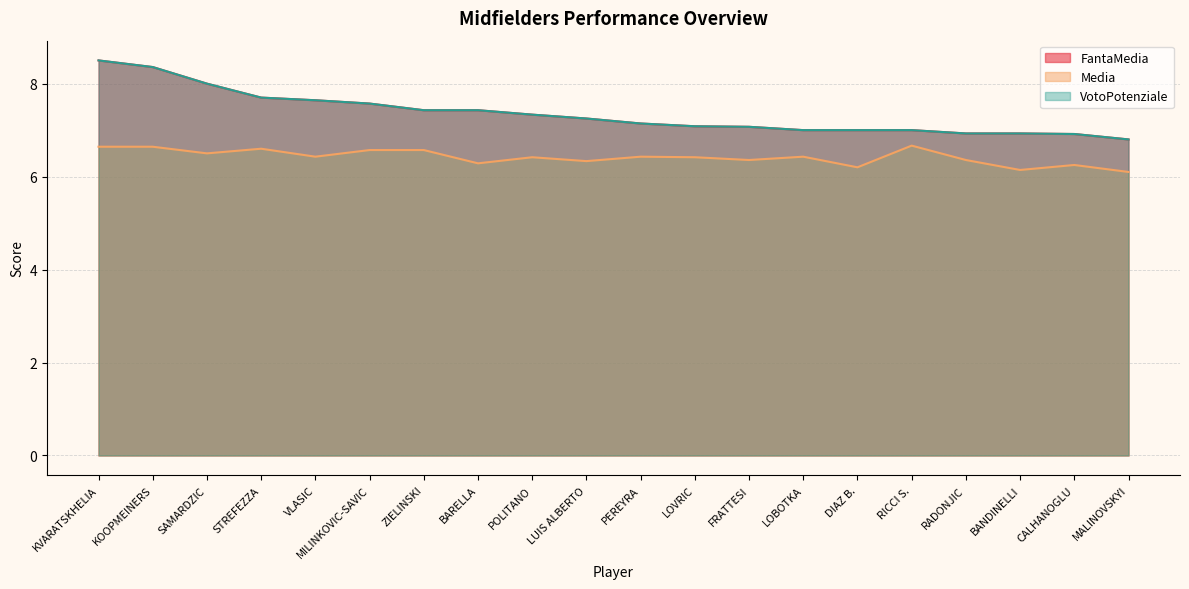

Does the chart display data point markers on the line(s)?

No